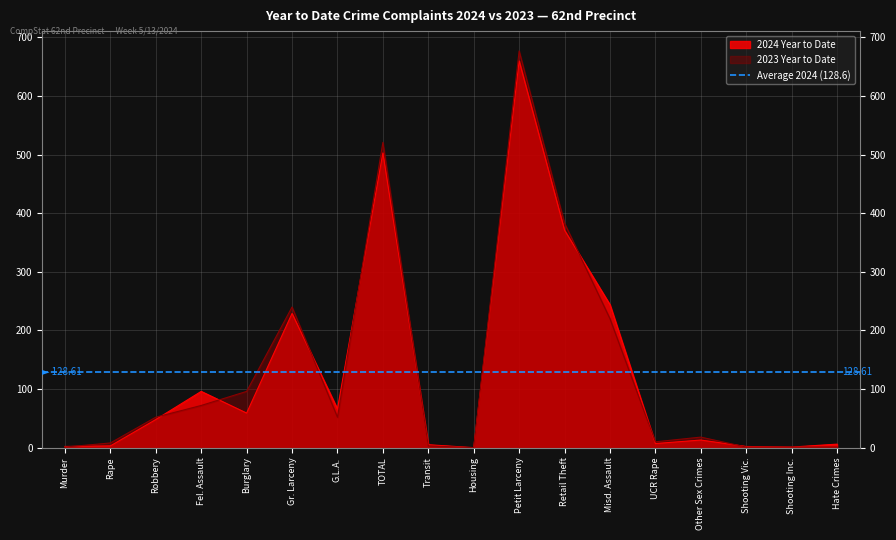

What is the spread (max minus min) of values at Transit?

2